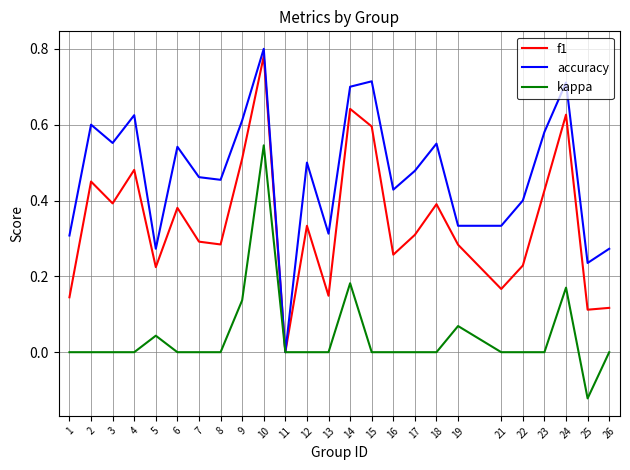

The value of accuracy at 14 is 0.4. True or false?

False